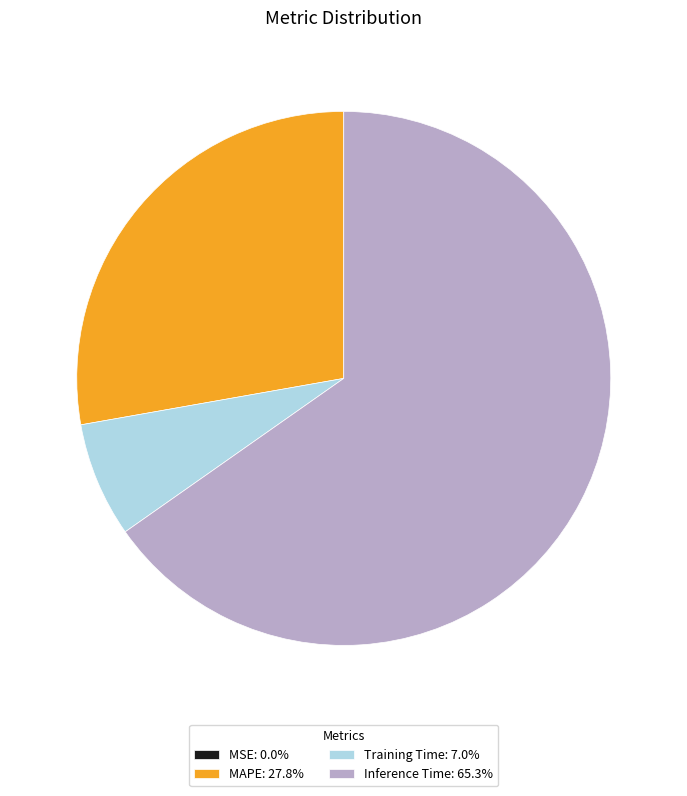

Is Inference Time: 65.3% the majority of the pie?

Yes